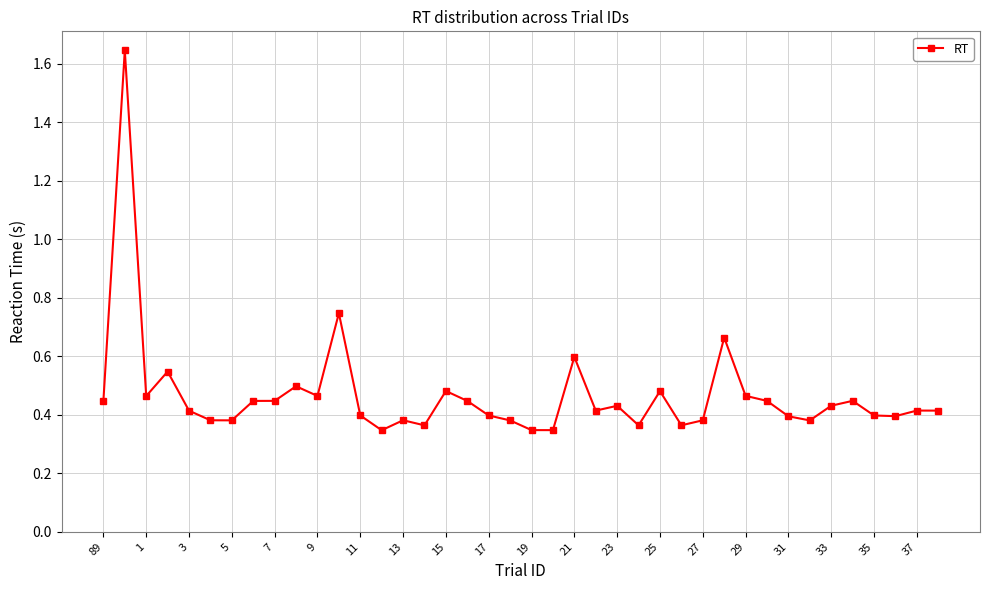

Does the chart display data point markers on the line(s)?

Yes